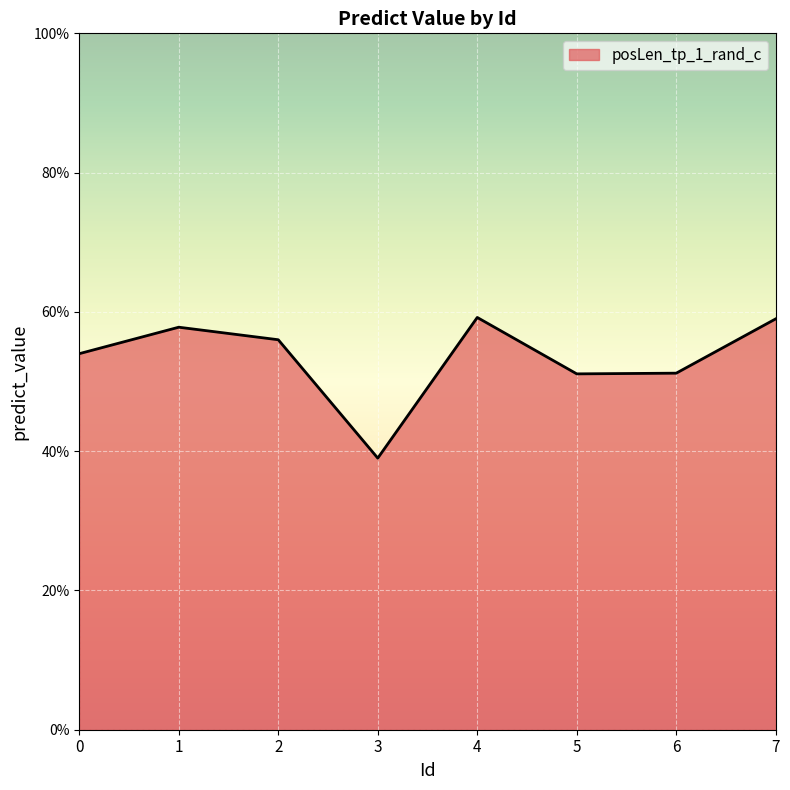

Which label corresponds to the smallest value in the chart?

3